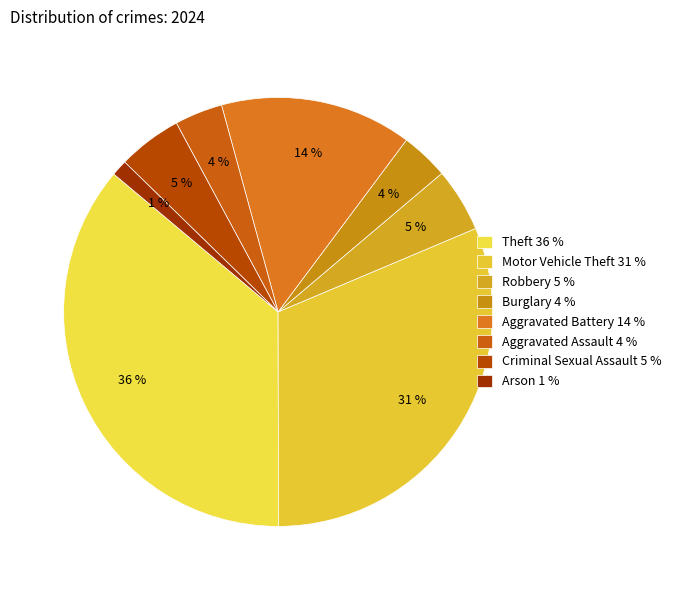

To the nearest percent, what is the combined percentage of Burglary and Arson?

5%